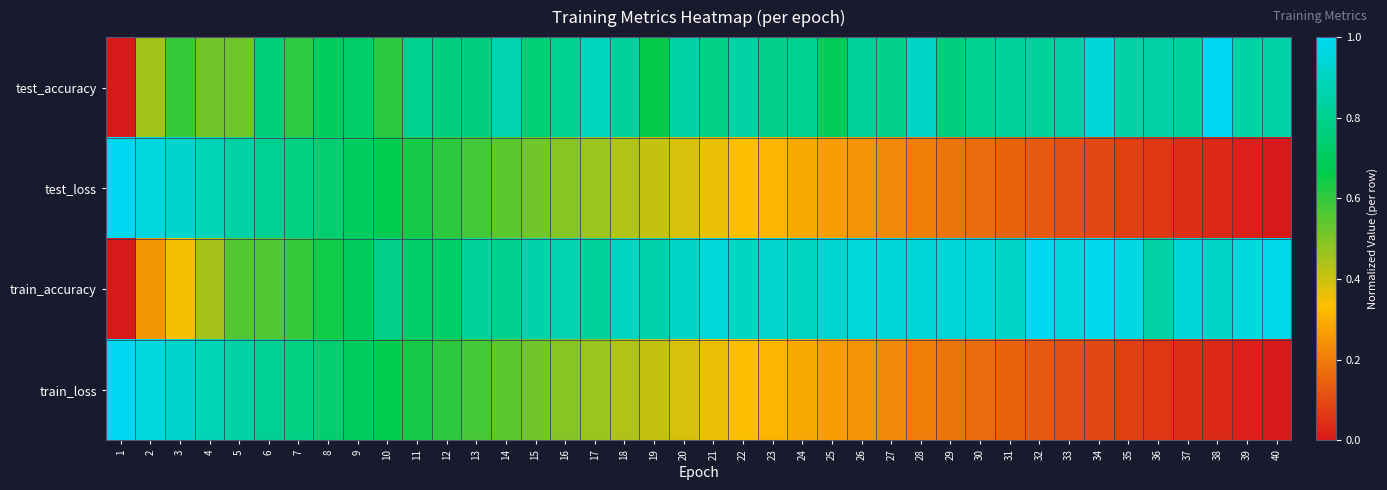

What is the difference between the highest and lowest values at 8?

0.1